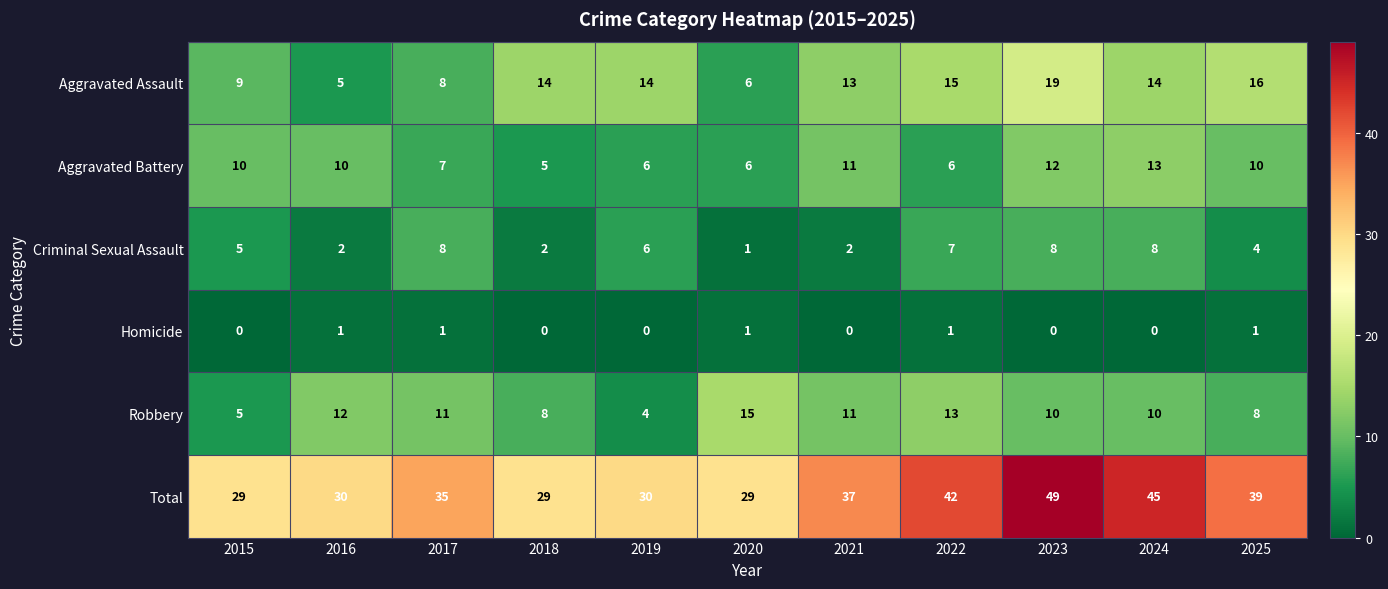

What is the maximum value shown in the chart?

49